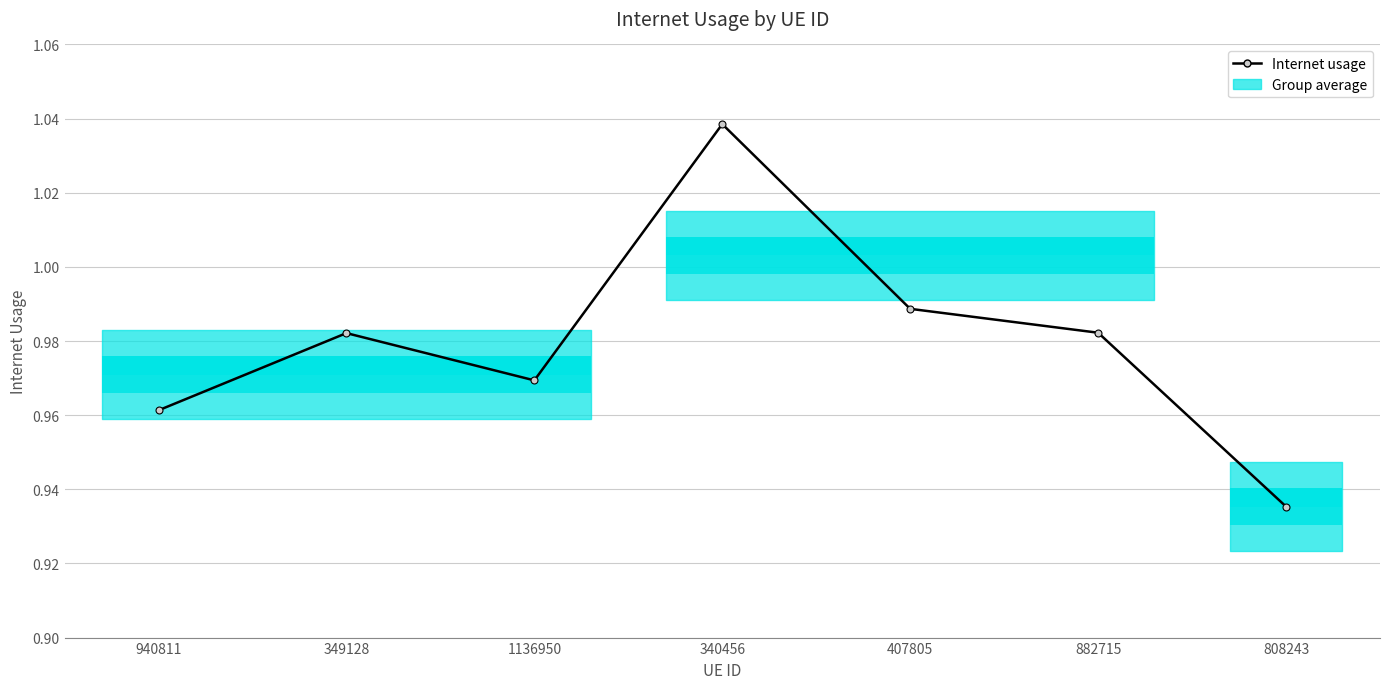

Which label corresponds to the smallest value in the chart?

808243